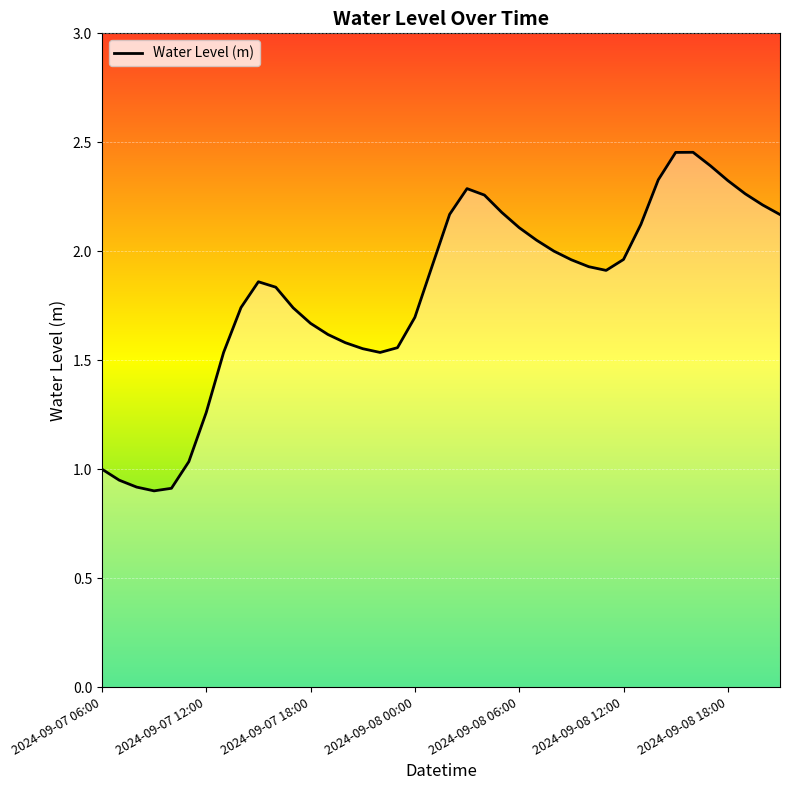

List the labels in order of value, largest first.

2024-09-08 16:00, 2024-09-08 15:00, 2024-09-08 17:00, 2024-09-08 14:00, 2024-09-08 18:00, 2024-09-08 03:00, 2024-09-08 19:00, 2024-09-08 04:00, 2024-09-08 20:00, 2024-09-08 05:00, 2024-09-08 02:00, 2024-09-08 21:00, 2024-09-08 13:00, 2024-09-08 06:00, 2024-09-08 07:00, 2024-09-08 08:00, 2024-09-08 12:00, 2024-09-08 09:00, 2024-09-08 01:00, 2024-09-08 10:00, 2024-09-08 11:00, 2024-09-07 15:00, 2024-09-07 16:00, 2024-09-07 14:00, 2024-09-07 17:00, 2024-09-08 00:00, 2024-09-07 18:00, 2024-09-07 19:00, 2024-09-07 20:00, 2024-09-07 23:00, 2024-09-07 21:00, 2024-09-07 13:00, 2024-09-07 22:00, 2024-09-07 12:00, 2024-09-07 11:00, 2024-09-07 06:00, 2024-09-07 07:00, 2024-09-07 08:00, 2024-09-07 10:00, 2024-09-07 09:00